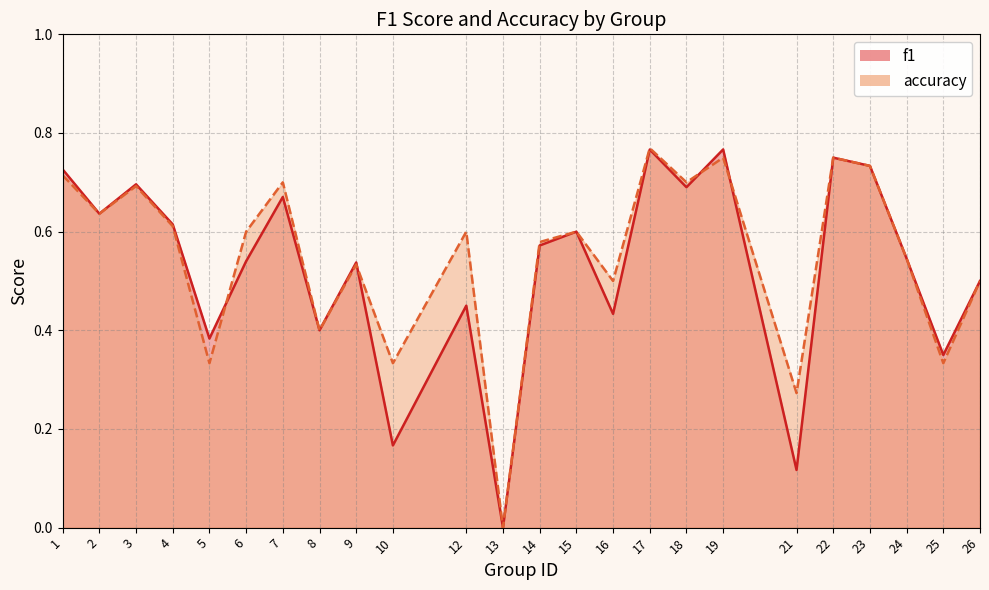

At which category is the sum across all series the highest?

17